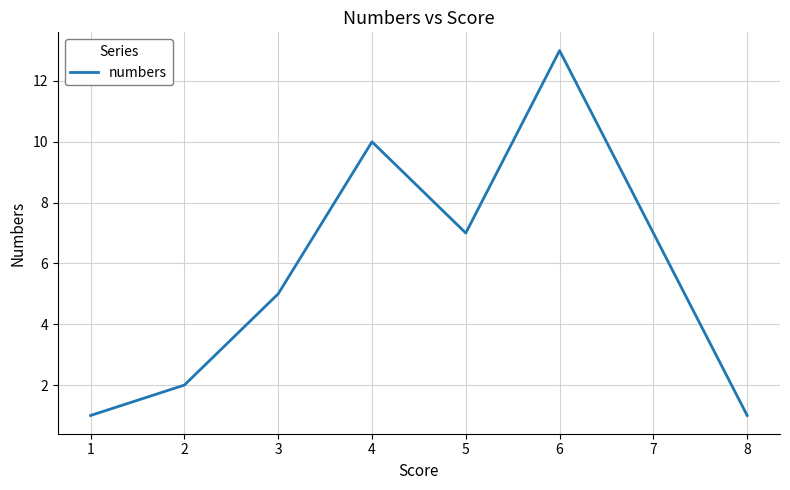

The value at 1 is 1. True or false?

True